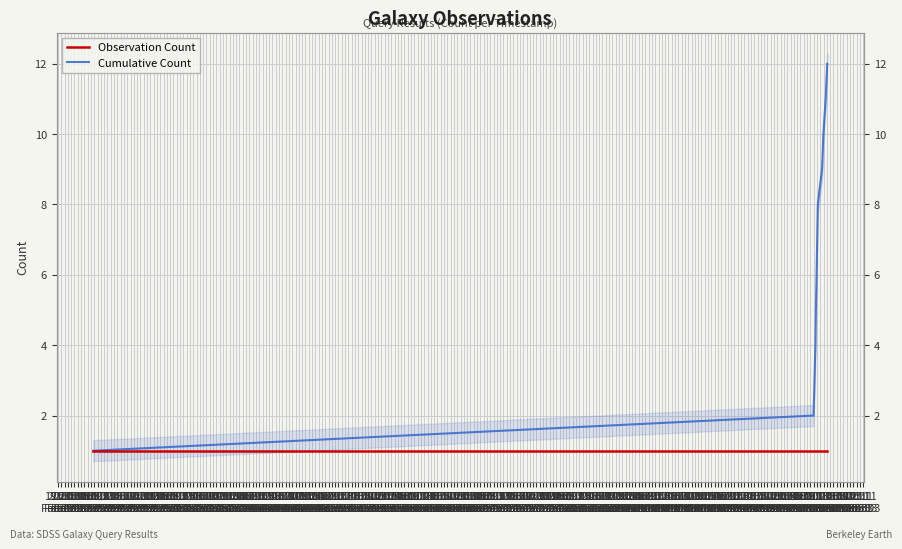

Reading left to right, extract all data points from this chart.

Observation Count: 1	1	1	1	1	1	1	1	1	1	1	1
Cumulative Count: 1	2	3	4	5	6	7	8	9	10	11	12